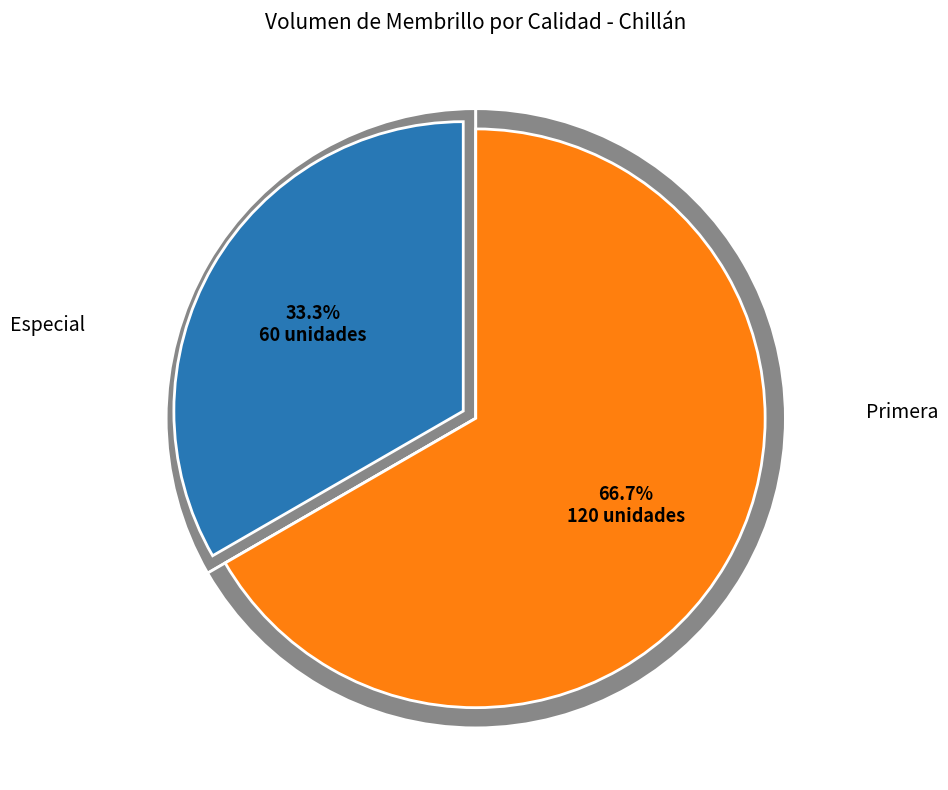

What percentage do Especial and Primera together represent?

100.0%